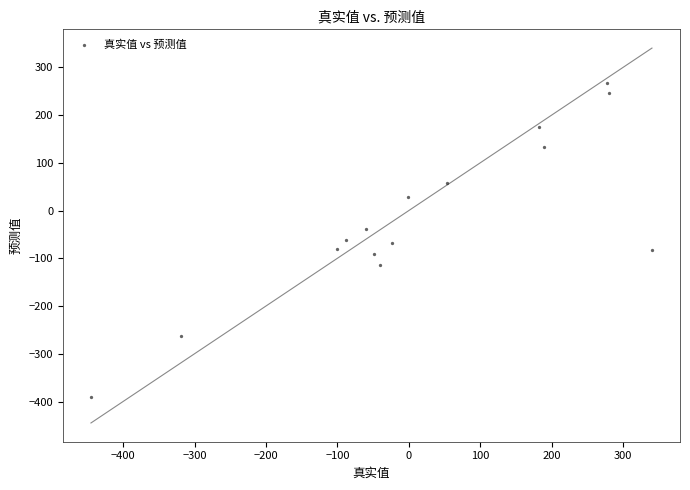

What is the range of Y values (max minus min)?

657.8